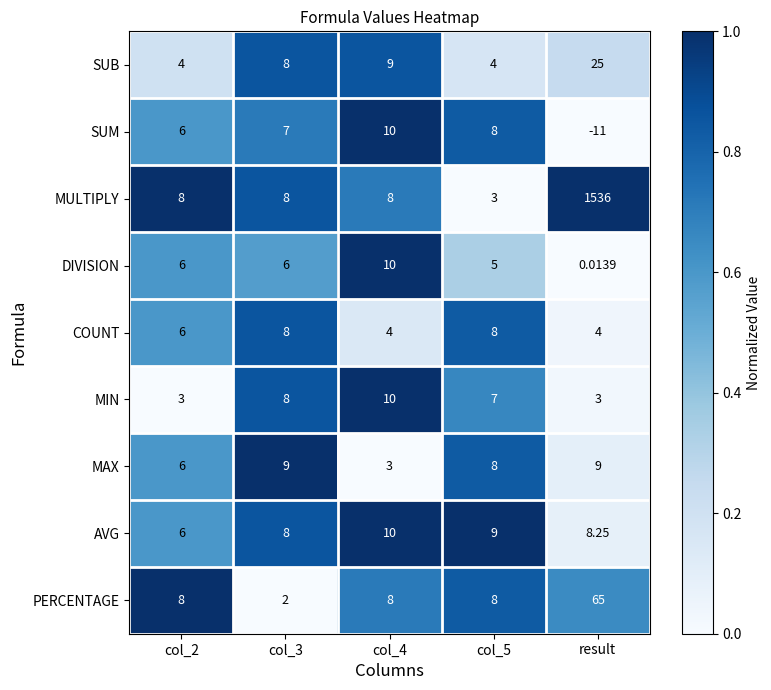

Which series has the largest total across all categories?

MULTIPLY